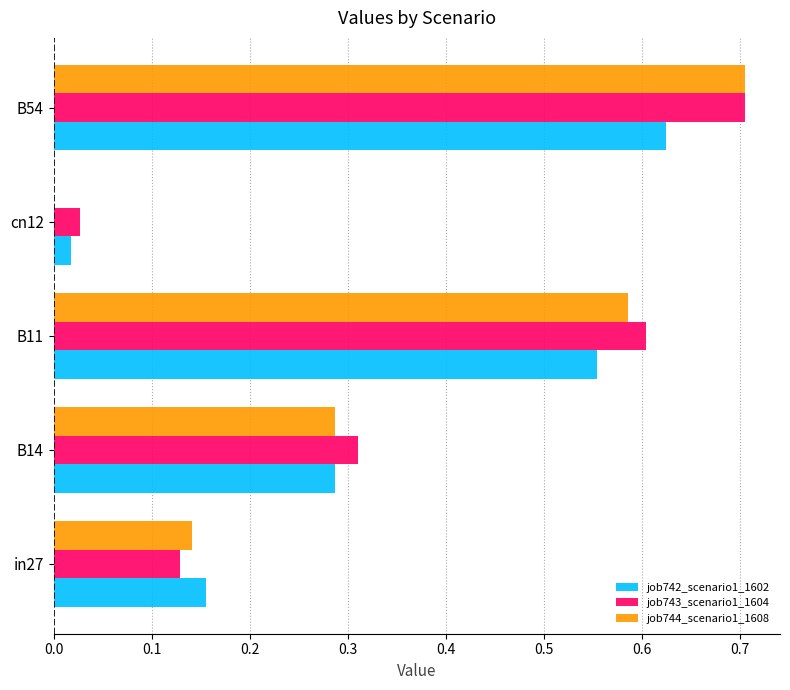

What is the sum of the job743_scenario1_1604 values at B54 and in27?

0.8